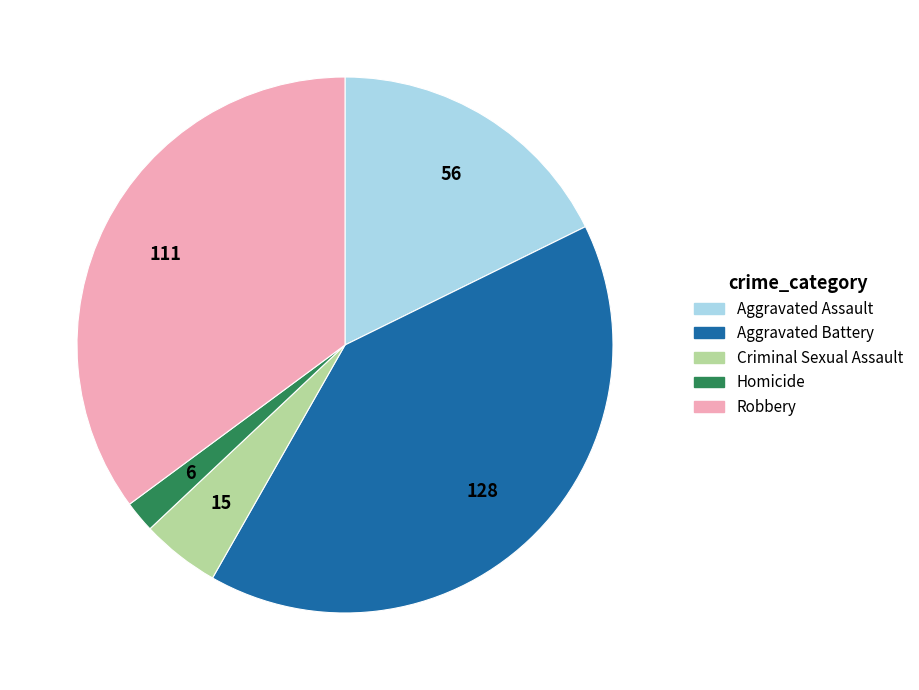

How many segments does this pie chart have?

5